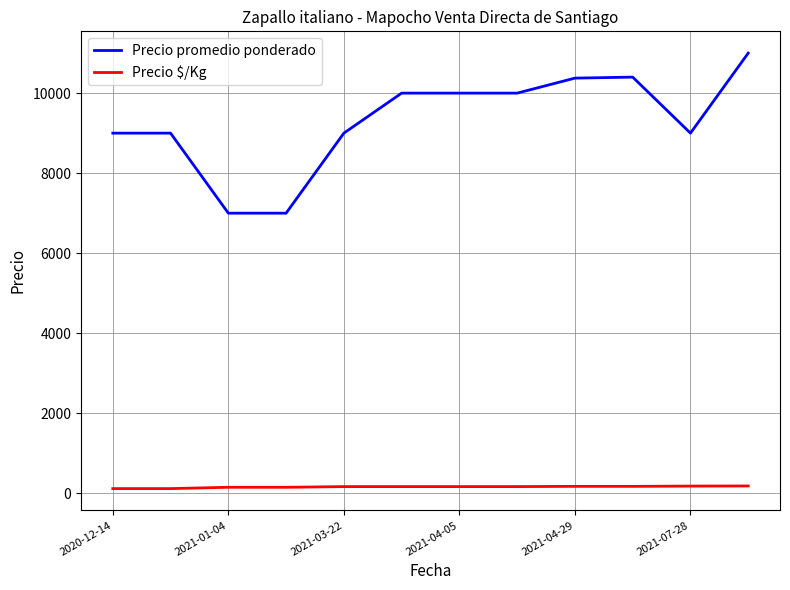

Which series has the largest range (max minus min)?

Precio promedio ponderado